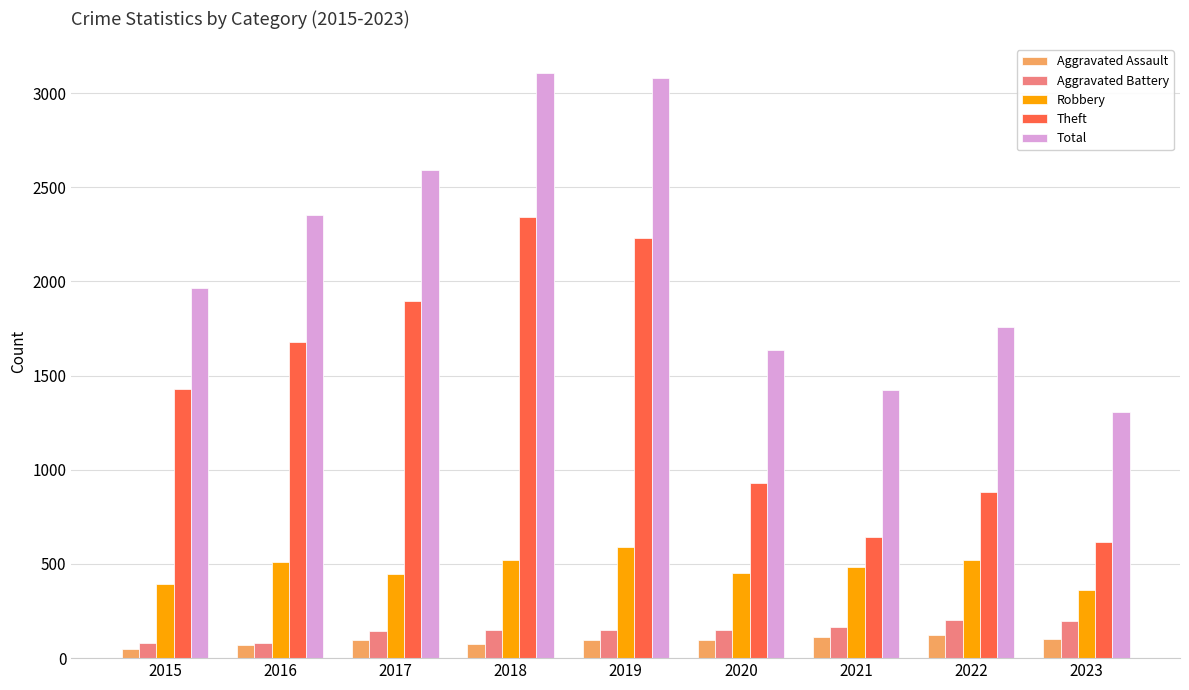

The value of Total at 2016 is 1310. True or false?

False